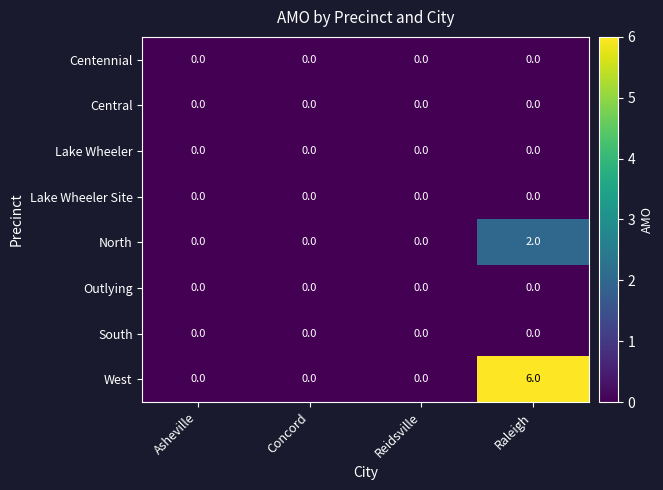

What is the maximum value shown in the chart?

6